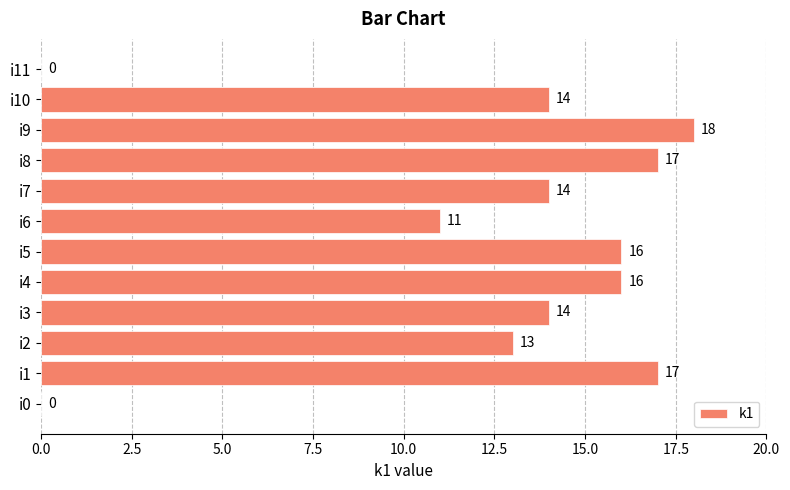

Which category has the highest value across all series?

i9